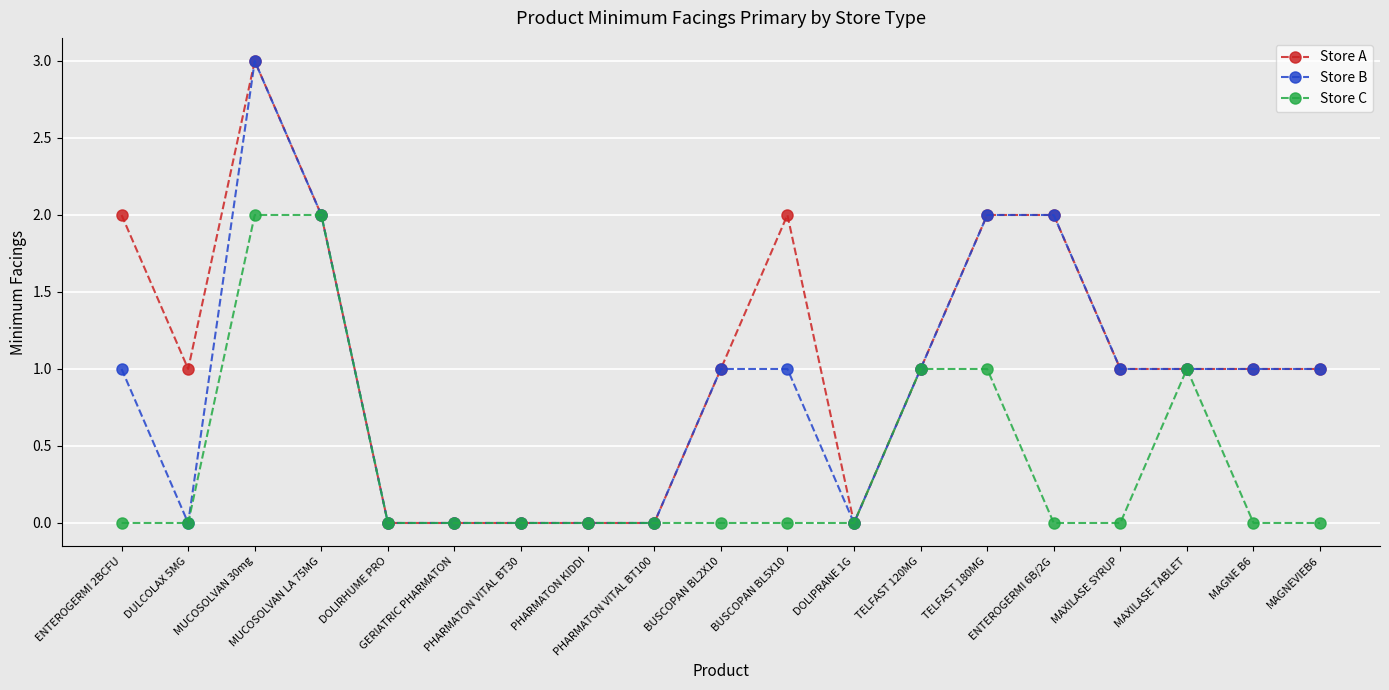

At which category is the sum across all series the highest?

MUCOSOLVAN 30mg